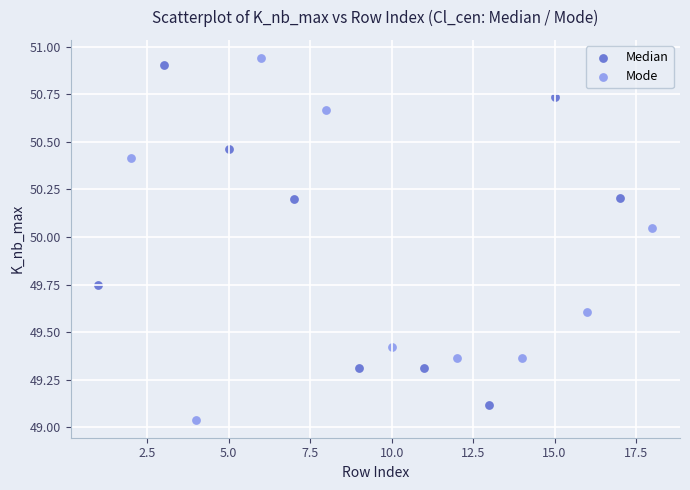

What are all the series names shown in the legend?

Median, Mode